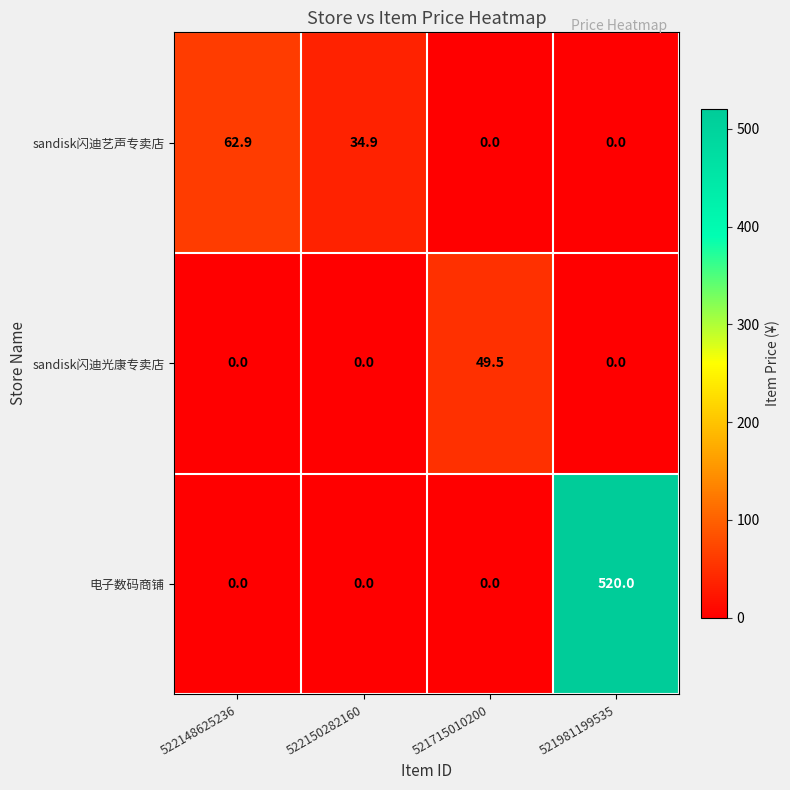

What value does the sandisk闪迪艺声专卖店 series have at 522148625236?

62.9